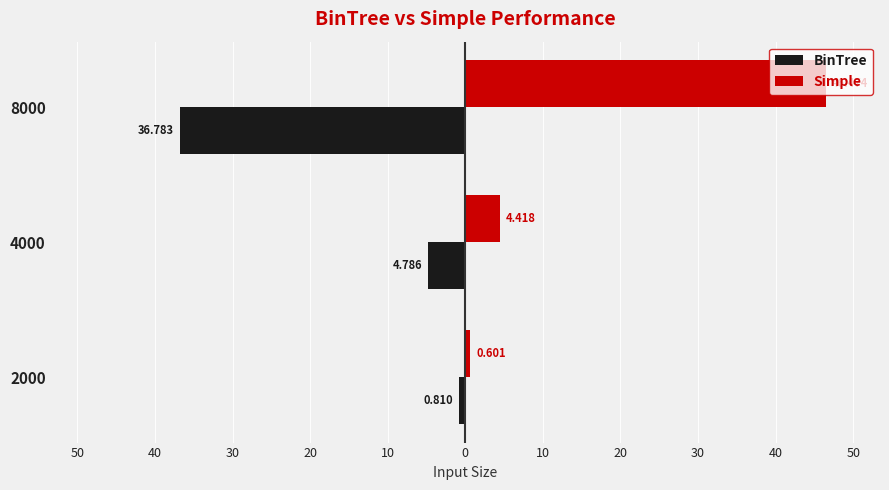

What are all the series names shown in the legend?

BinTree, Simple